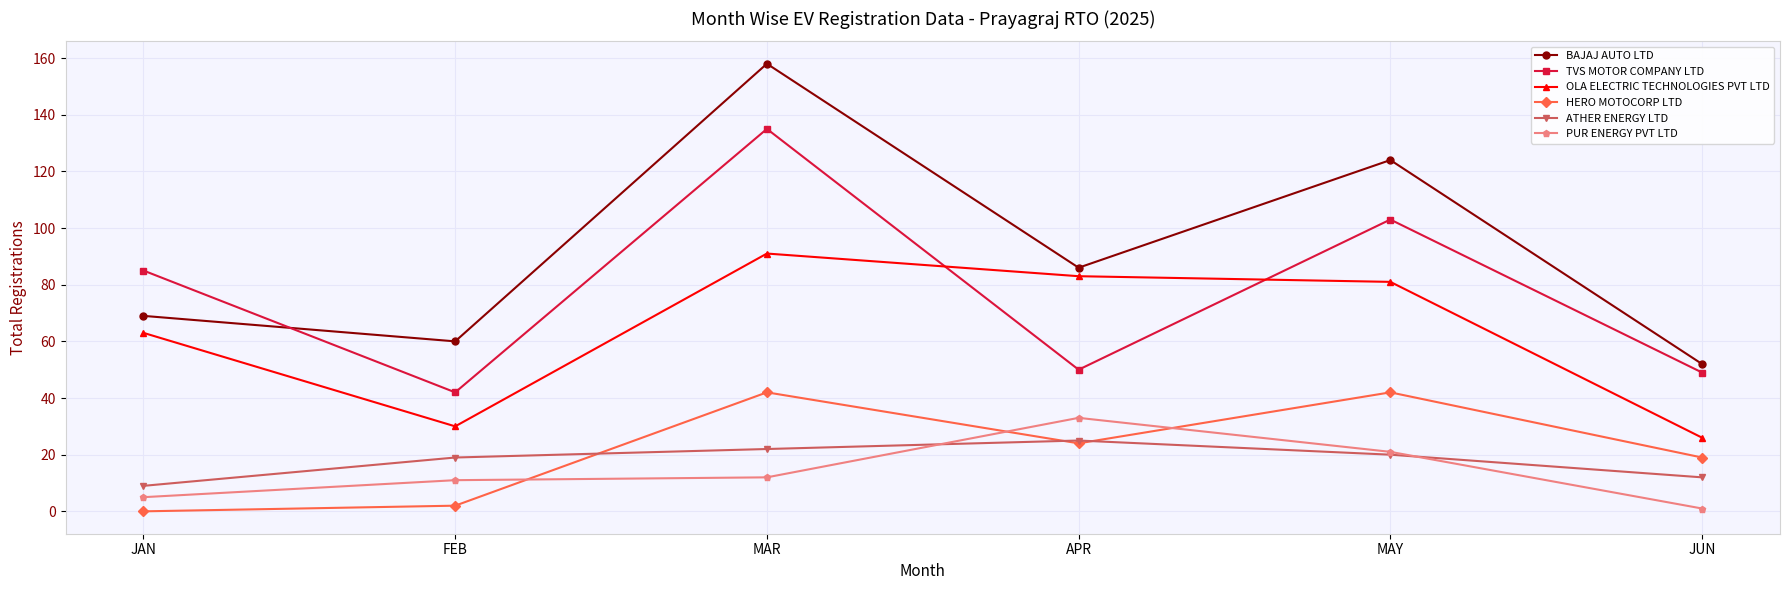

At which category does HERO MOTOCORP LTD reach its first local peak?

MAR